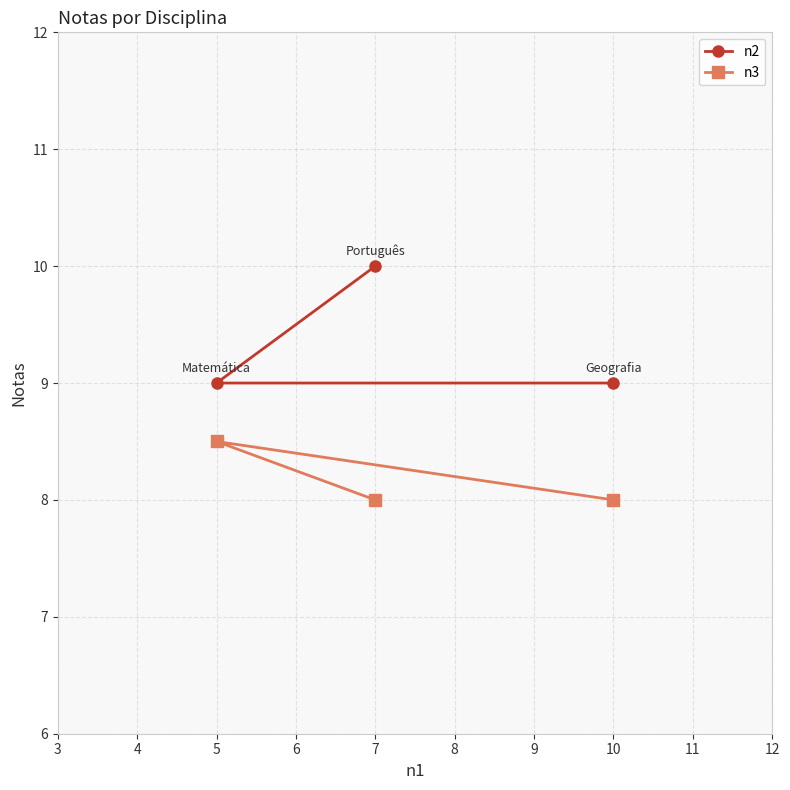

Which series has the largest total across all categories?

n2